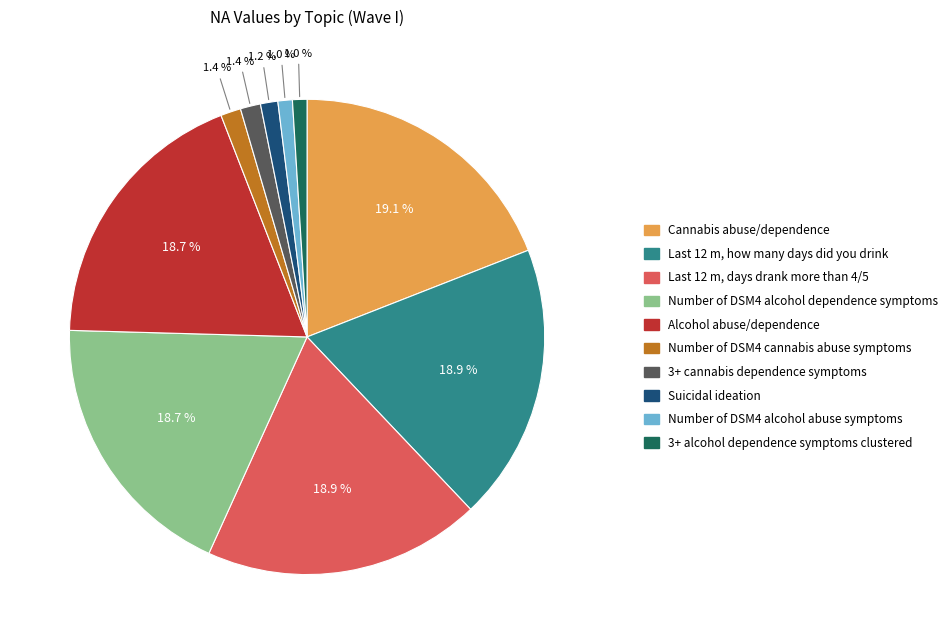

Is there any slice that represents more than half of the pie?

No